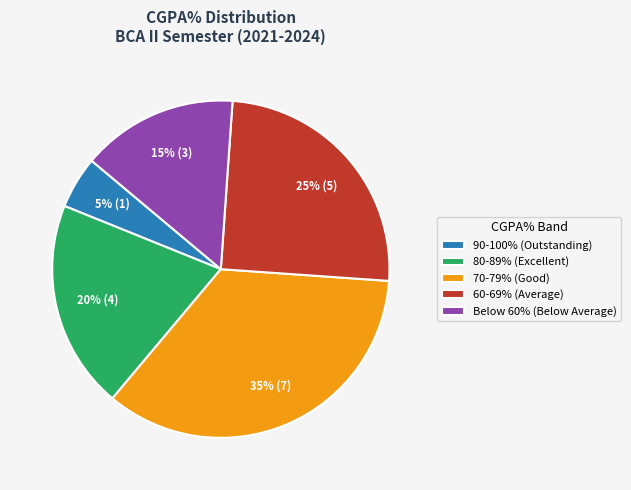

How many segments does this pie chart have?

5